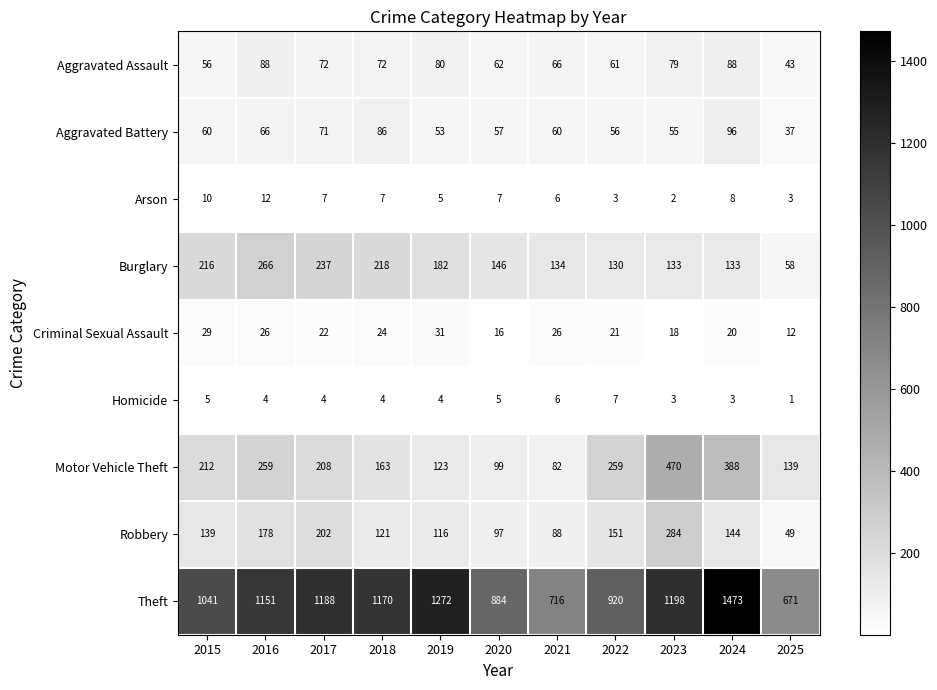

What is the total value across all series at 2019?

1866